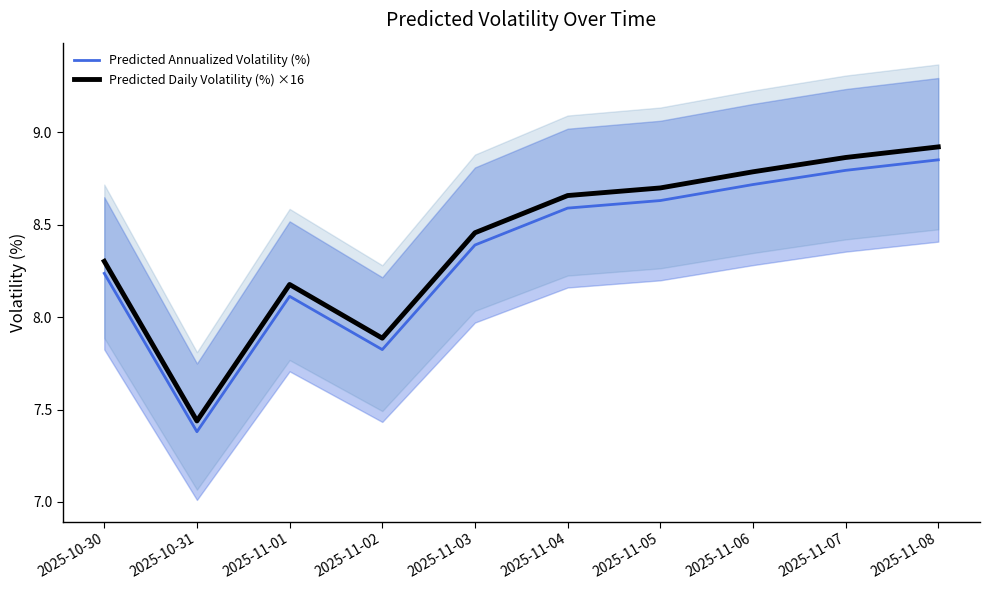

What is the average value of the Predicted Daily Volatility (%) ×16 series?

8.4